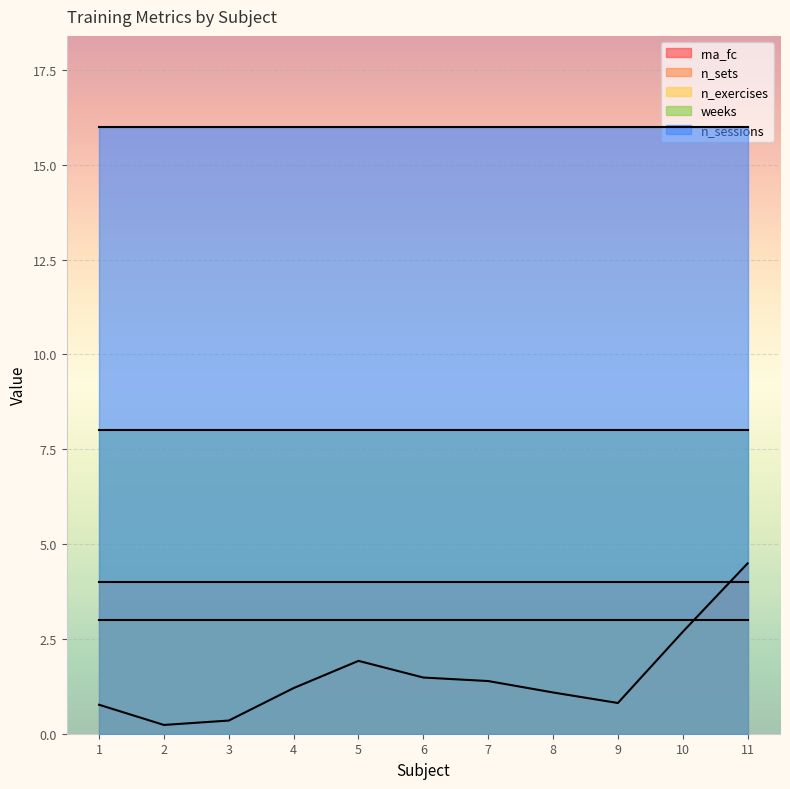

At how many categories does at least one series exceed 6?

11